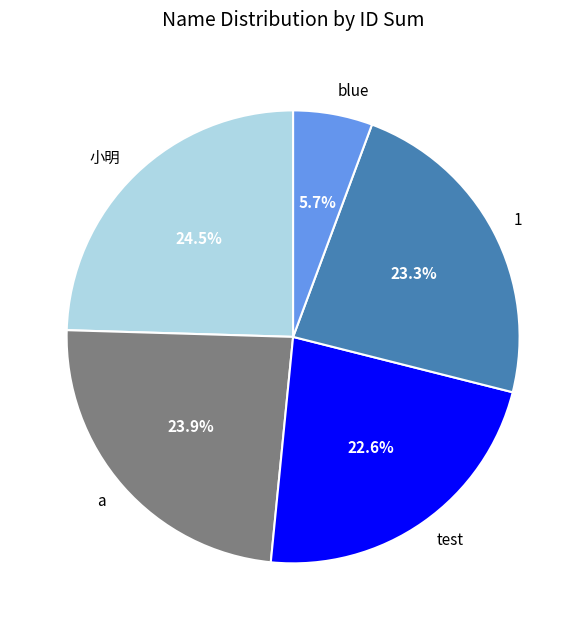

Which has a higher value, blue or a?

a